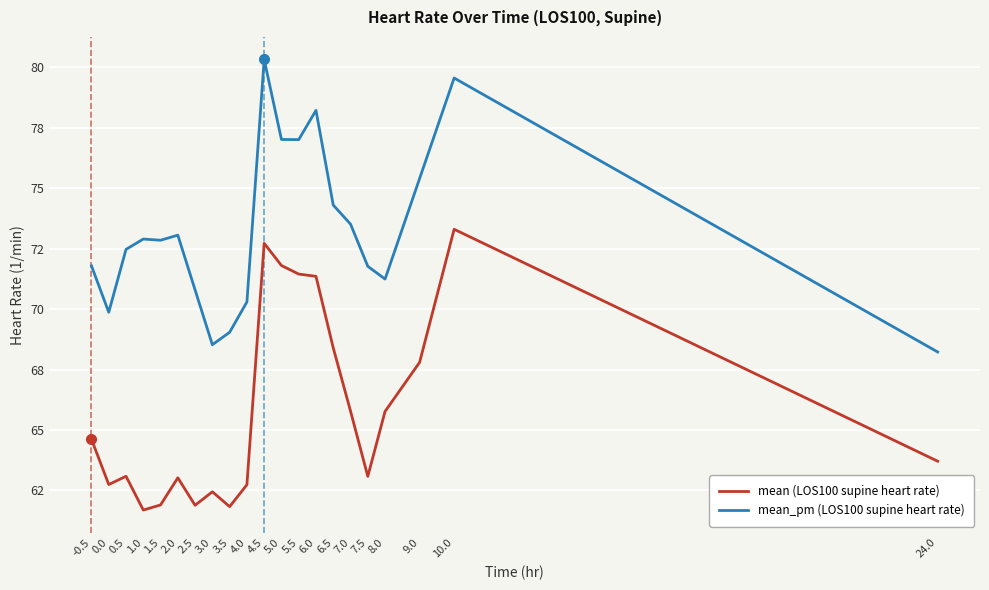

What are all the series names shown in the legend?

mean (LOS100 supine heart rate), mean_pm (LOS100 supine heart rate)